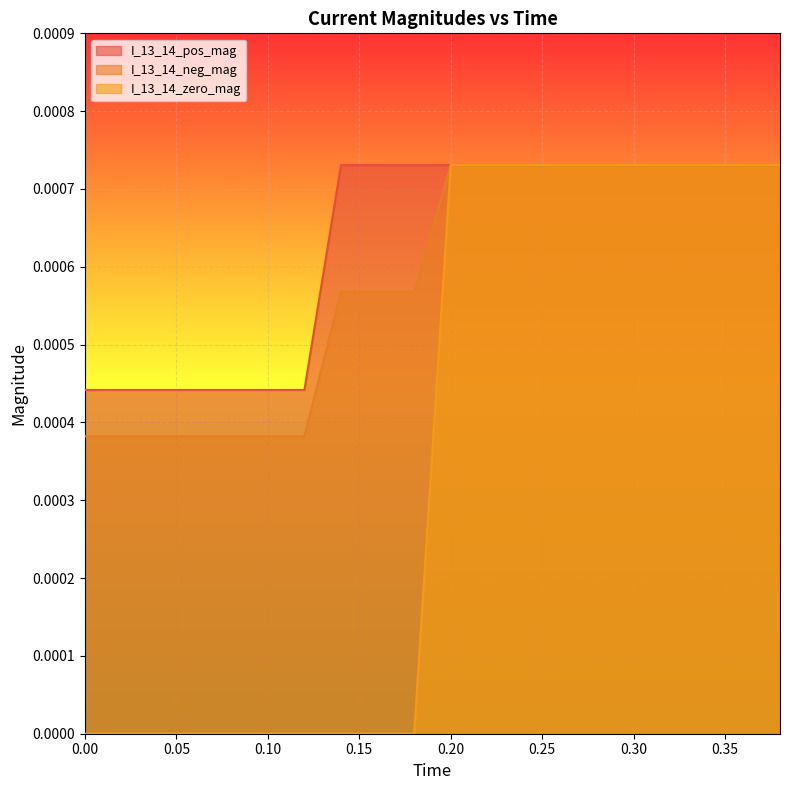

Does the chart display data point markers on the line(s)?

No